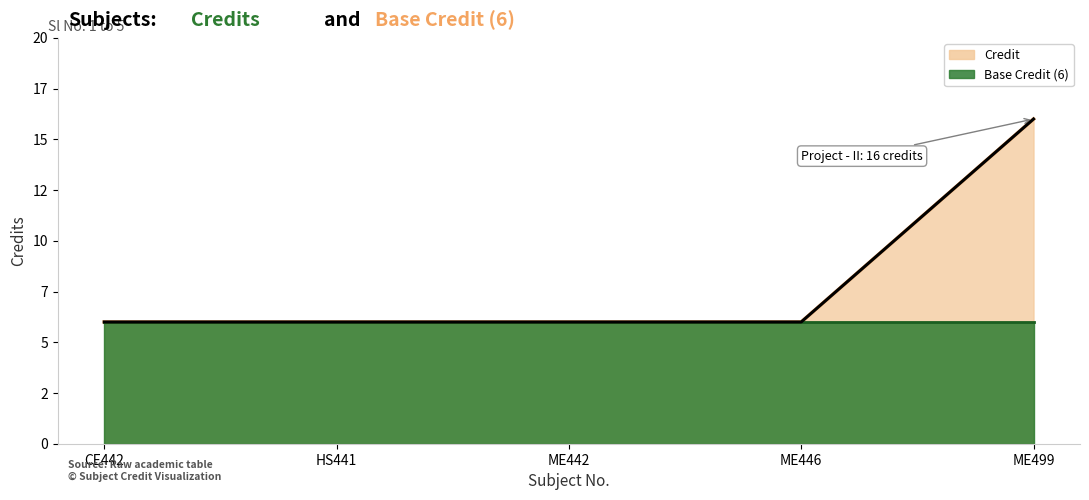

List the labels in order of value, smallest first.

CE442, HS441, ME442, ME446, ME499